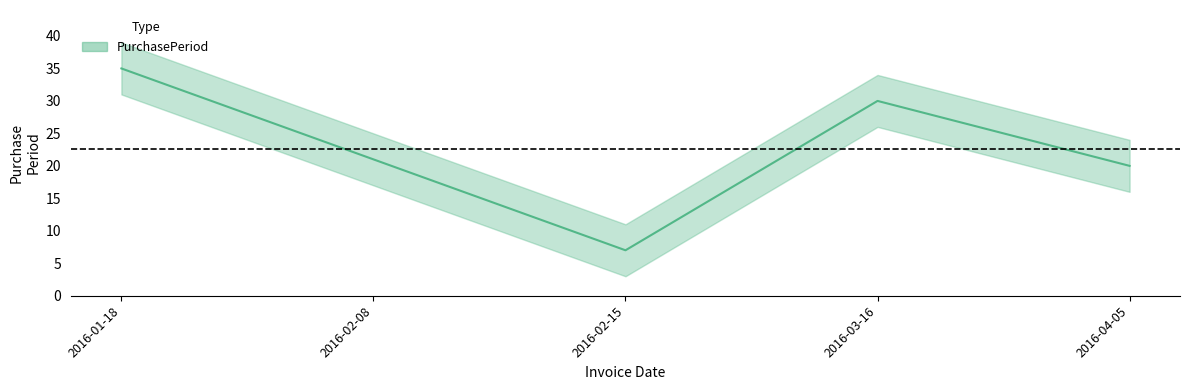

Read the value at 2016-03-16, to the nearest 5.

30